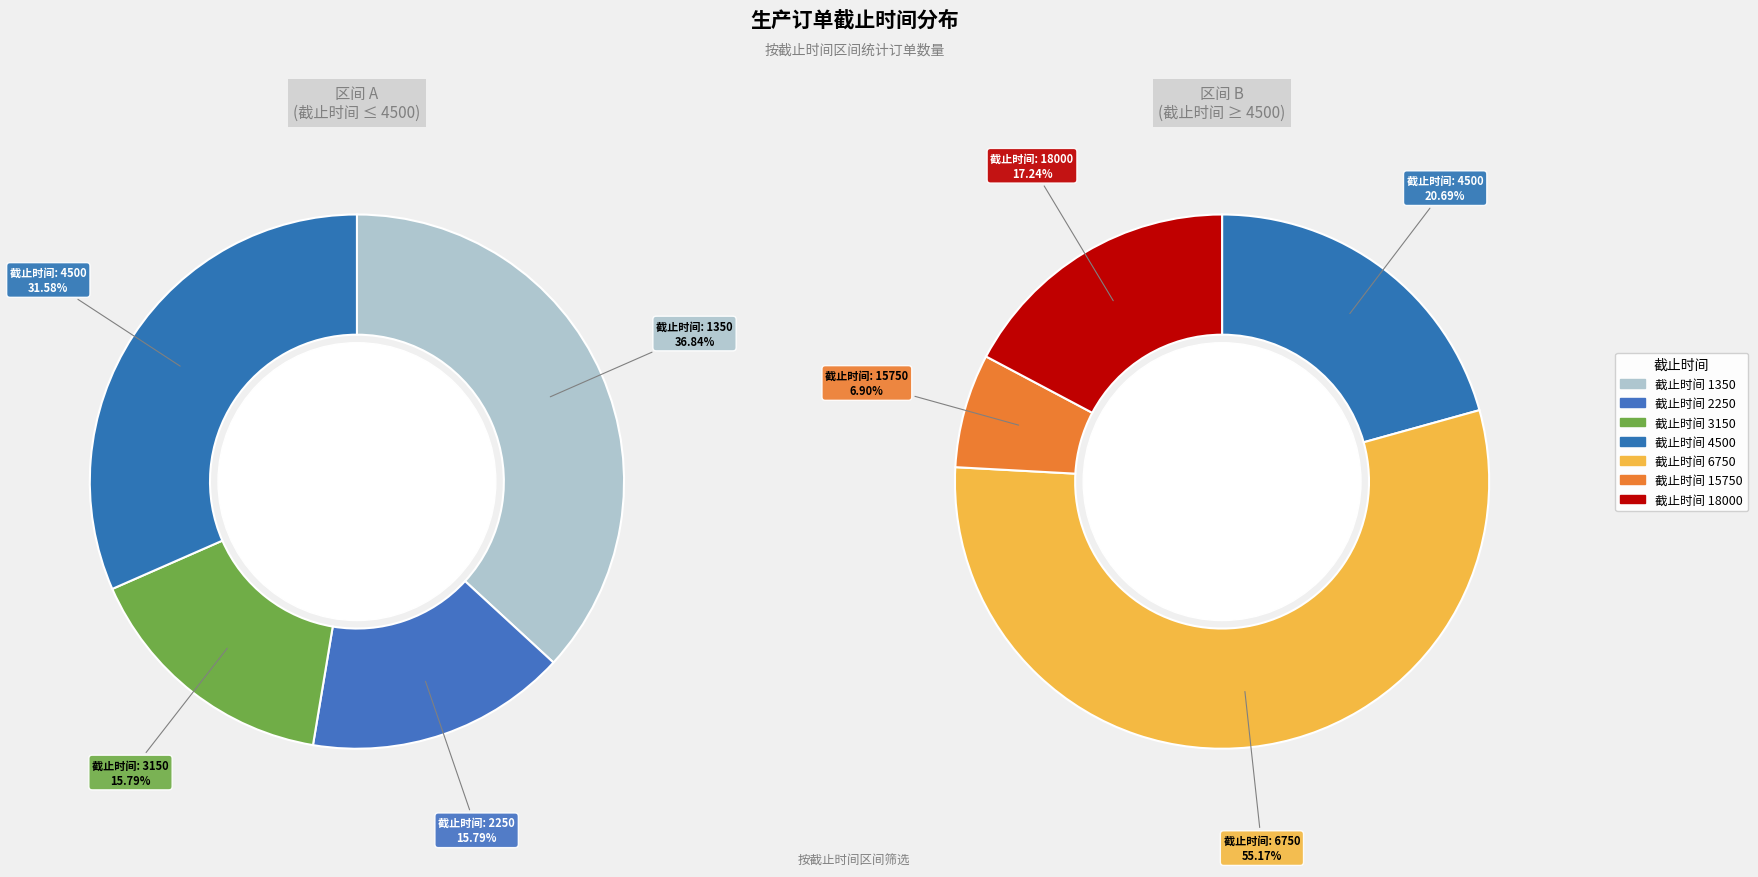

Does any single category account for the majority?

No